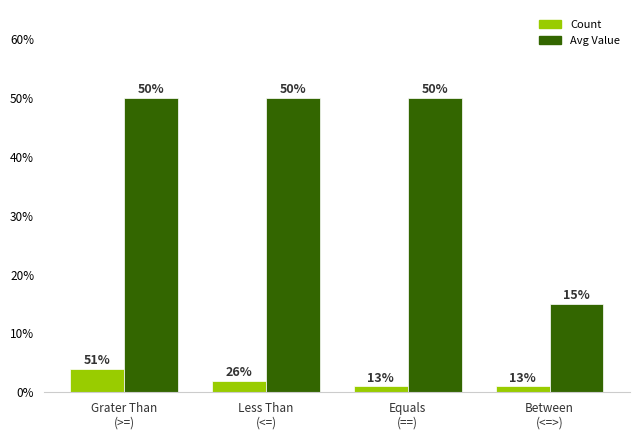

Reading left to right, extract all data points from this chart.

Count: Grater Than
(>=)=4	Less Than
(<=)=2	Equals
(==)=1	Between
(<=>)=1
Avg Value: Grater Than
(>=)=50	Less Than
(<=)=50	Equals
(==)=50	Between
(<=>)=15